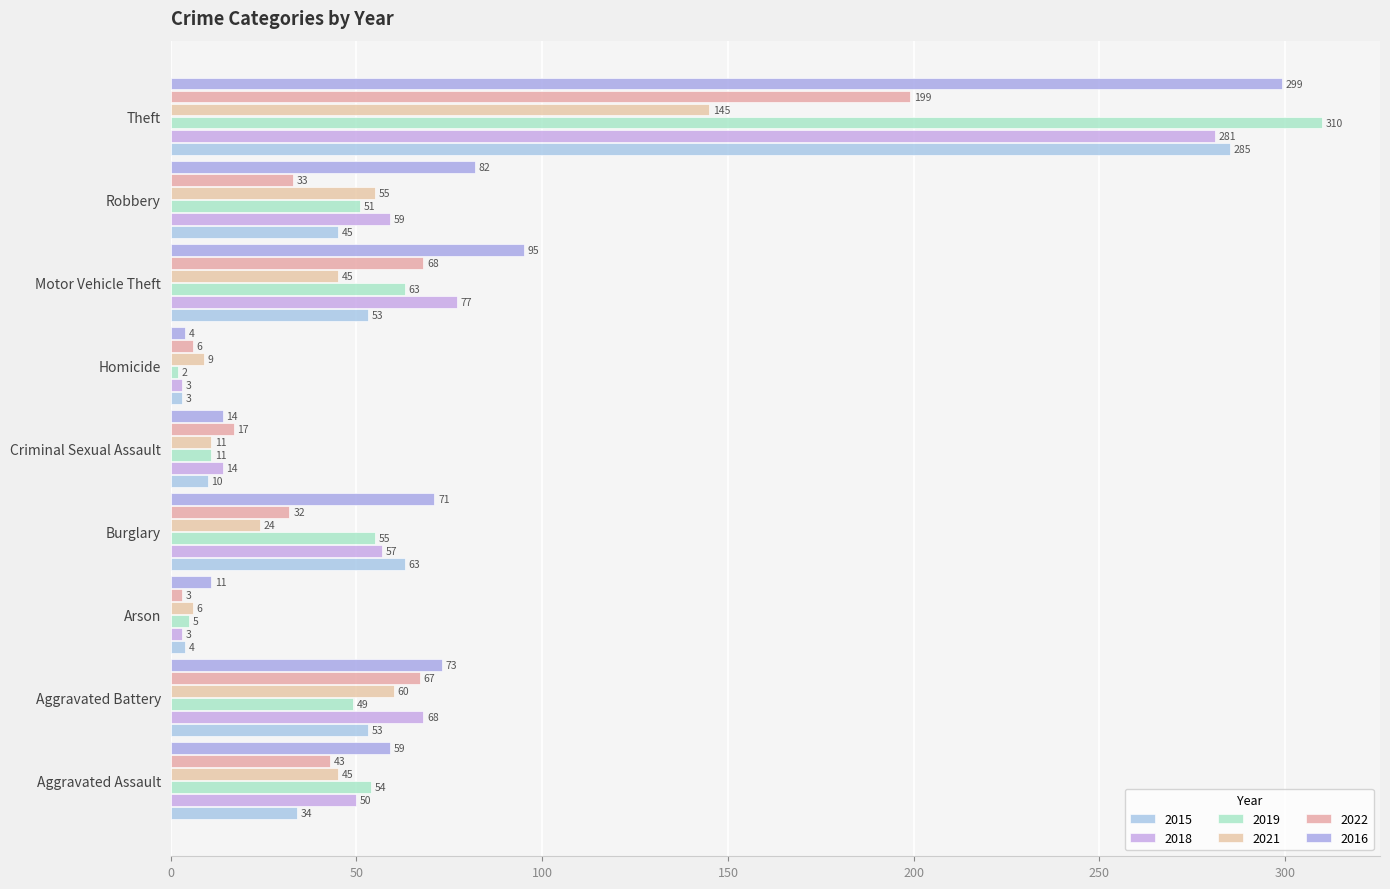

At how many categories does at least one series exceed 191?

1